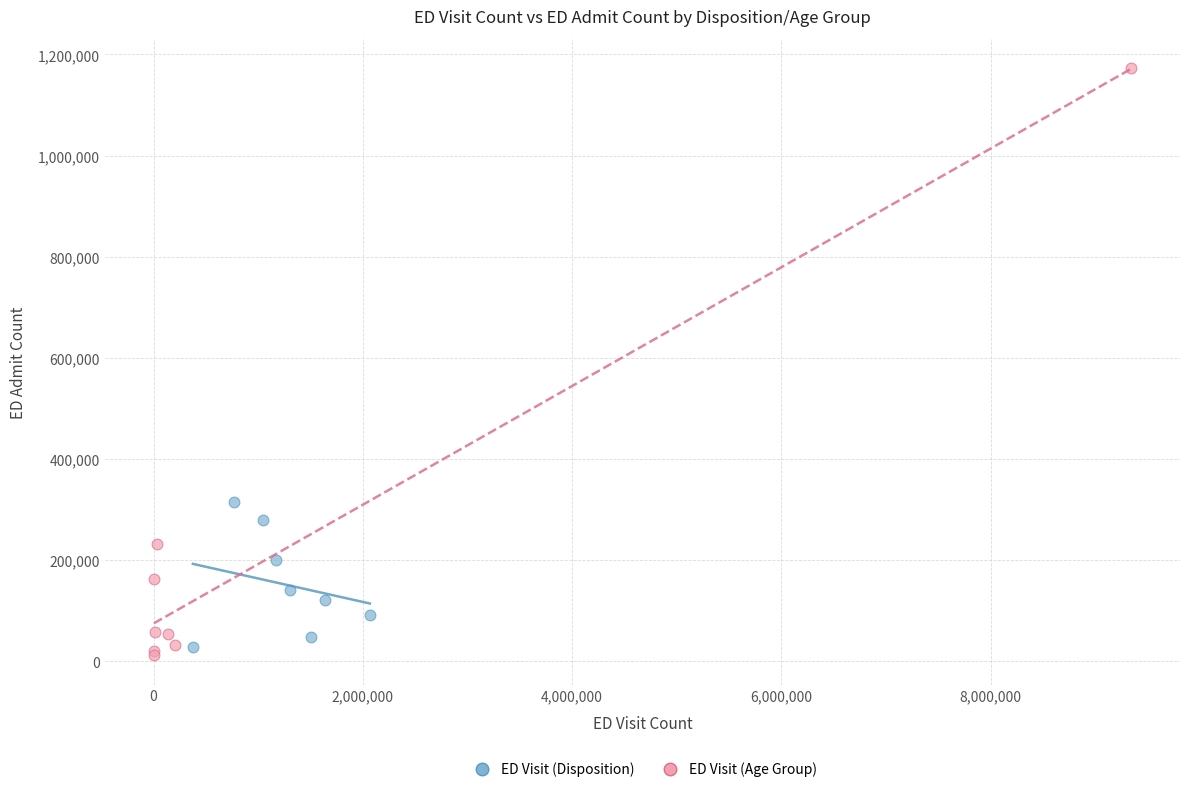

Which series has the widest spread of Y values?

ED Visit (Age Group)